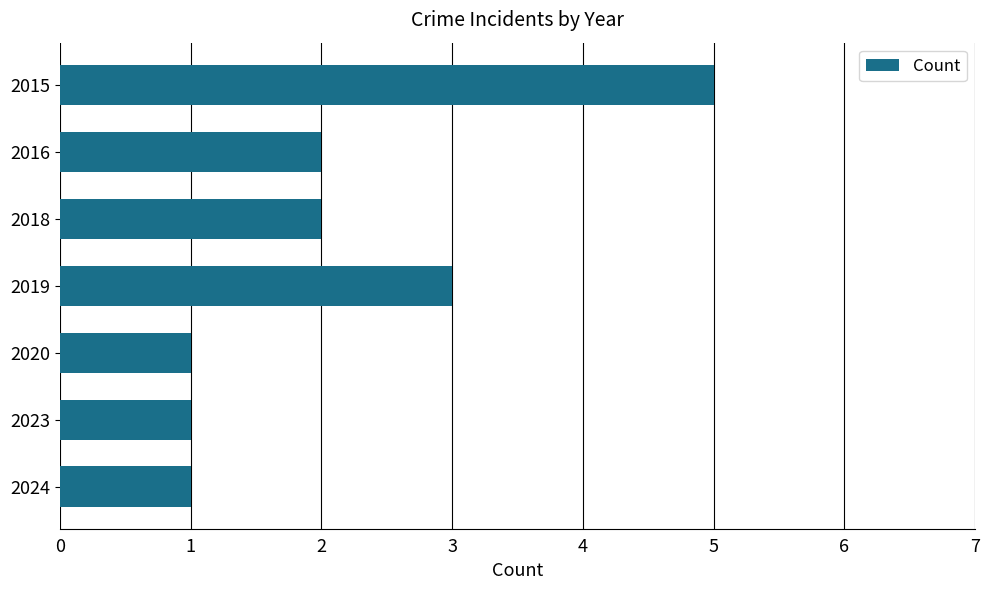

What is the sum of all values?

15